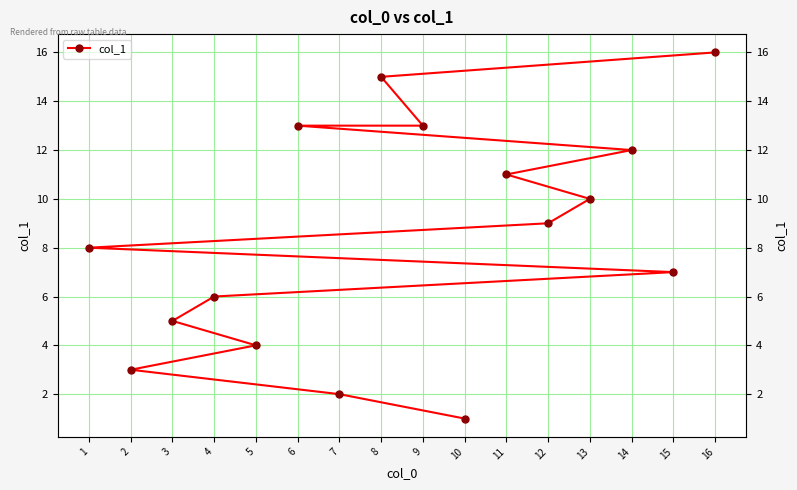

How many data points does each series have?

16